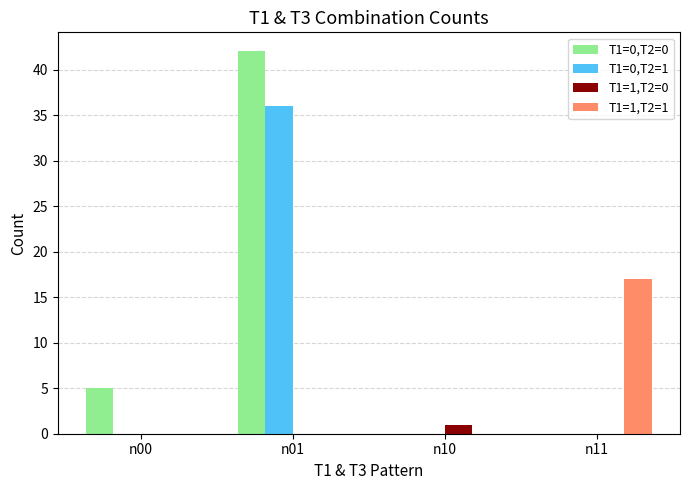

What is the maximum value shown in the chart?

42